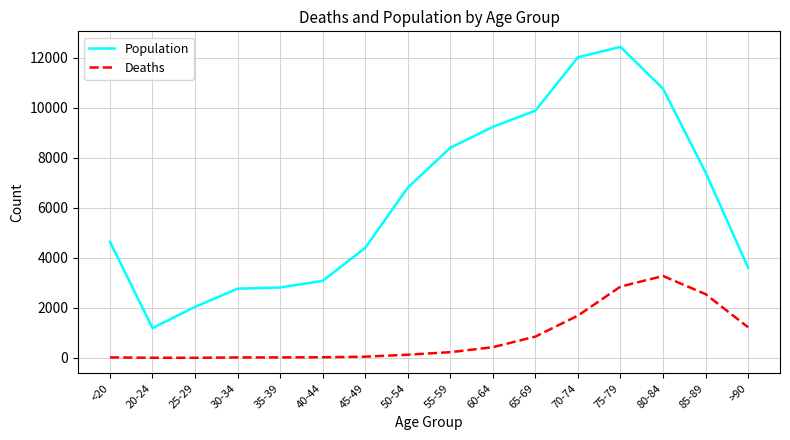

What is the minimum value shown in the chart?

3